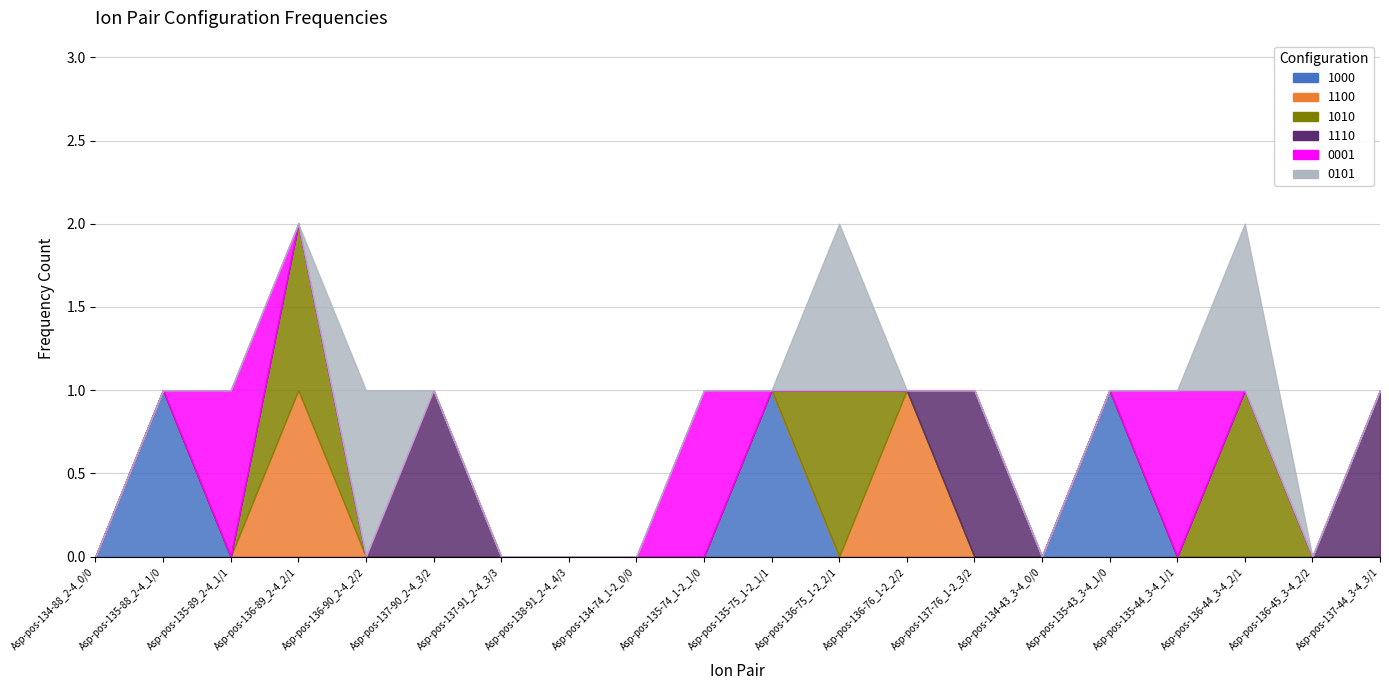

How many positive values does the 0101 series have?

3